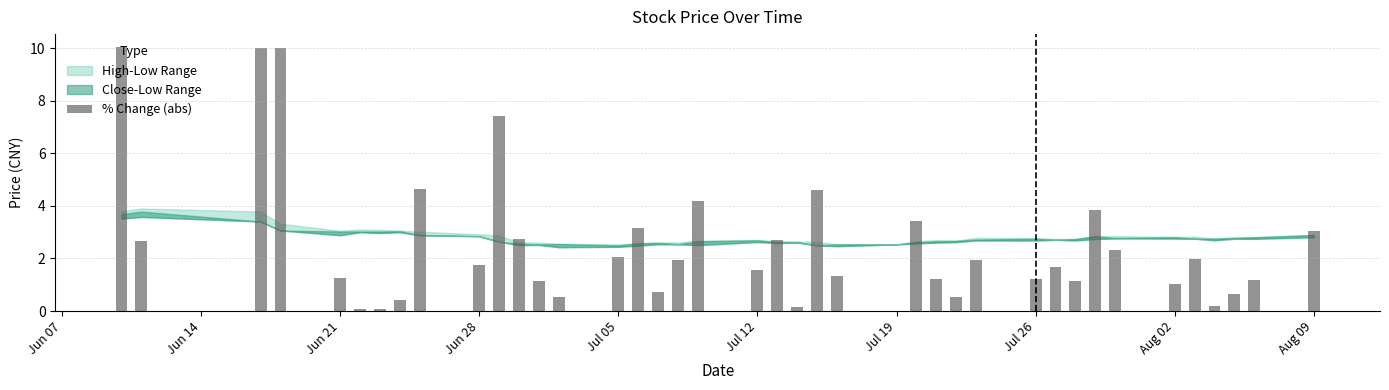

What is the greatest value displayed?

10.0